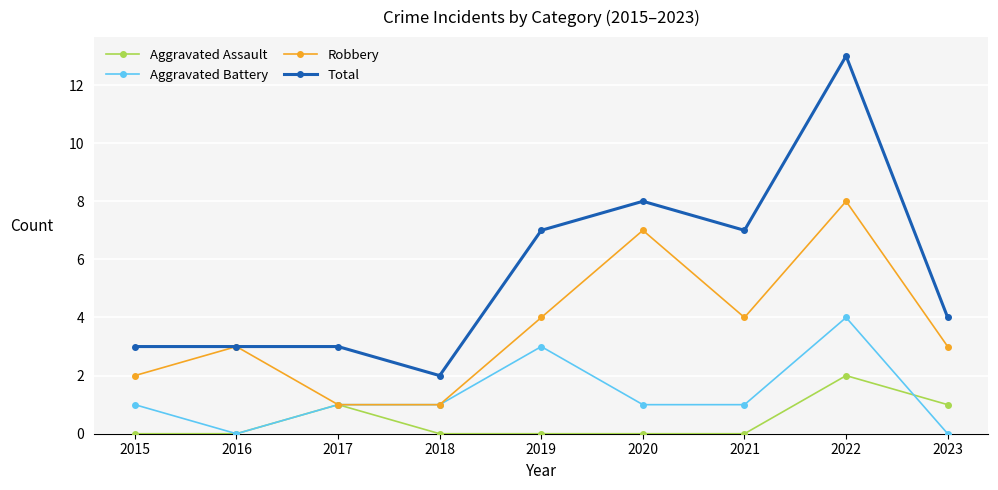

What is the average value of the Total series?

6